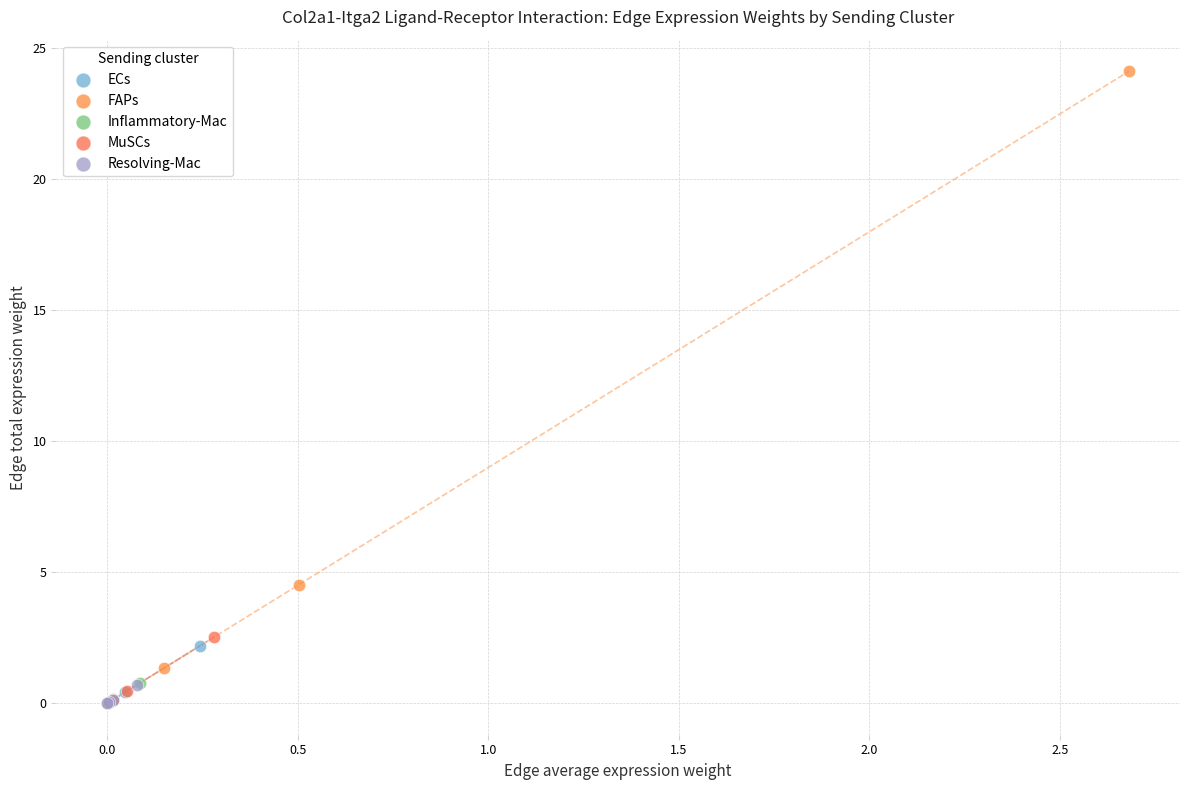

Which series reaches the maximum Y coordinate?

FAPs